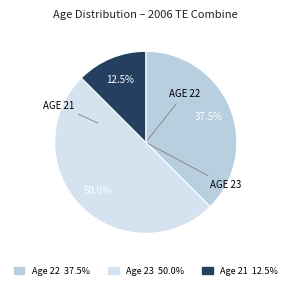

To the nearest percent, what is the average slice percentage?

33%